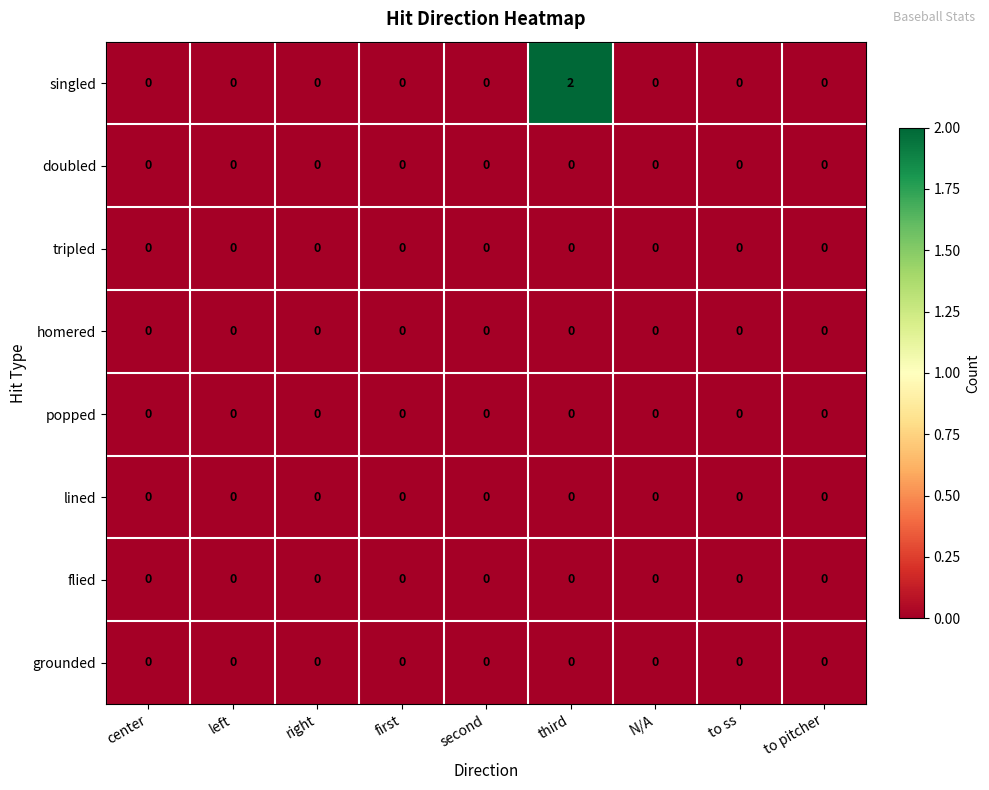

Which category has the highest value across all series?

third